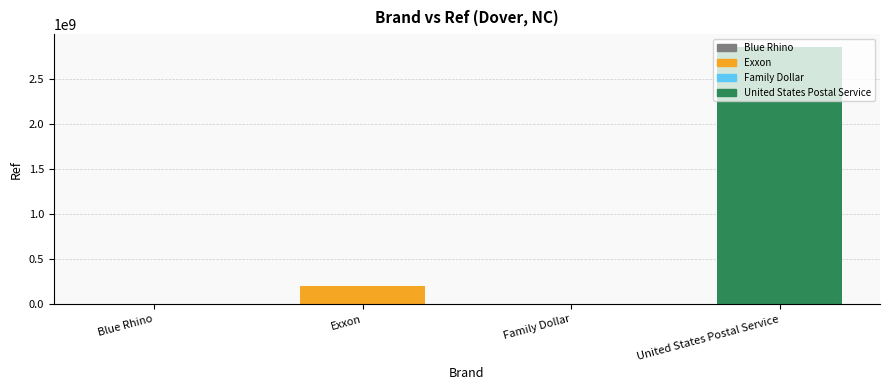

Reading left to right, extract all data points from this chart.

179352	200329806	32119	2852600006